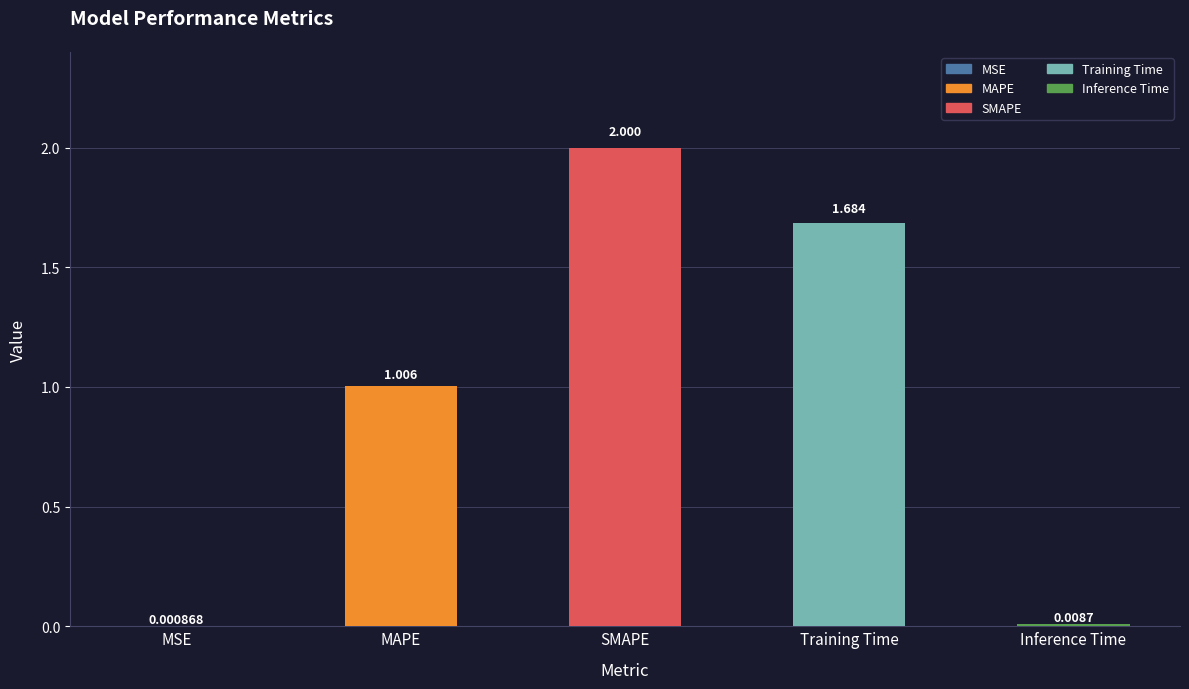

How many categories are shown in the chart?

5